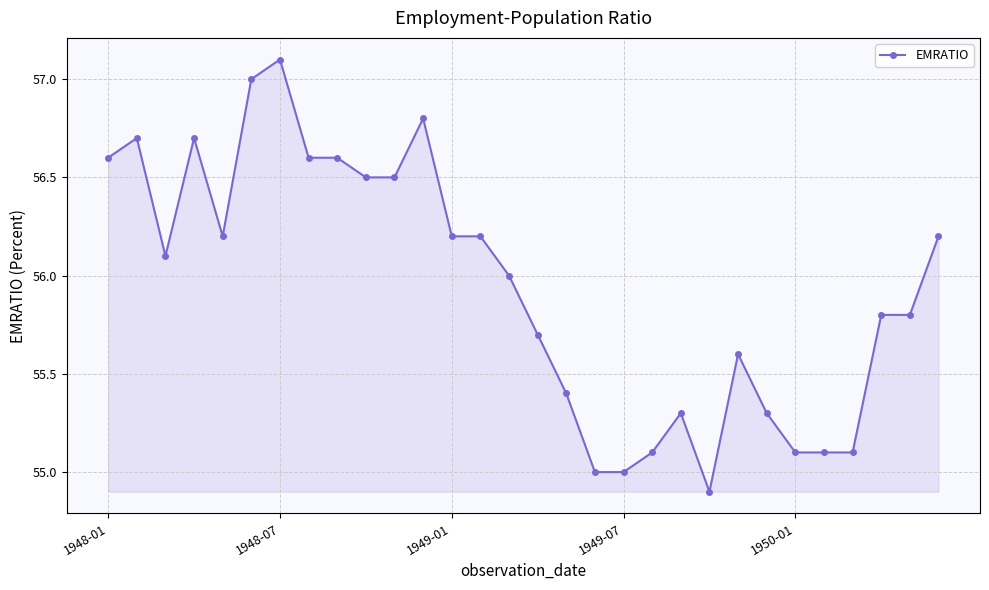

What is the sum of all values?

1678.2